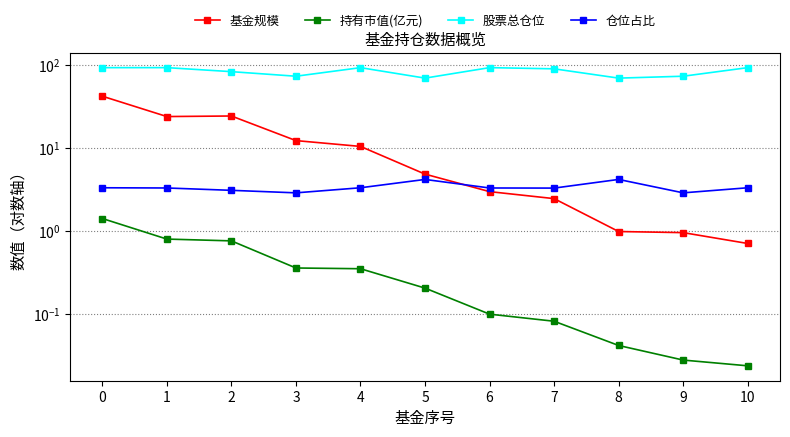

What is the sum of all 股票总仓位 values?

934.7